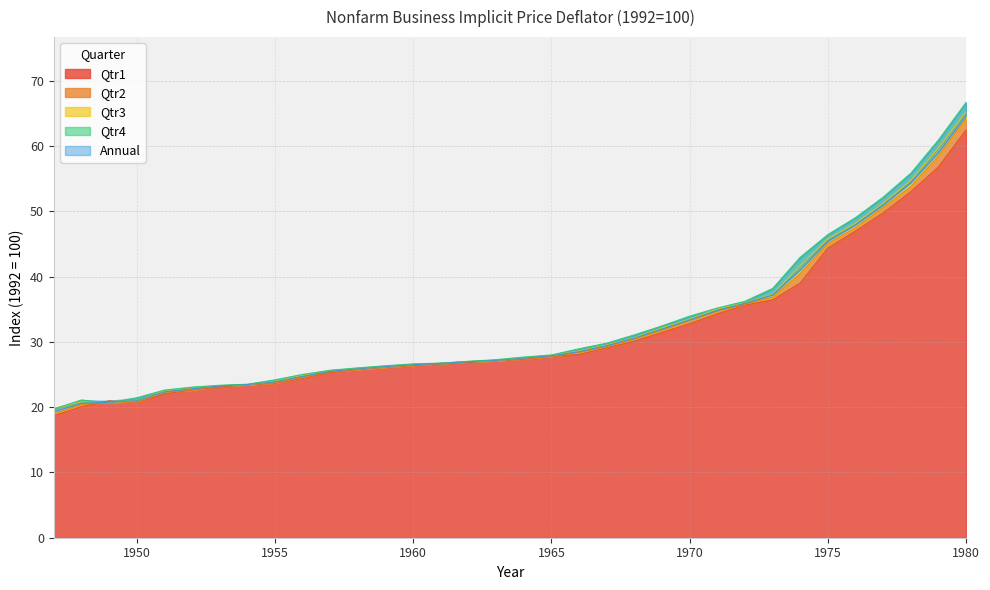

Which series has the largest total across all categories?

Qtr4